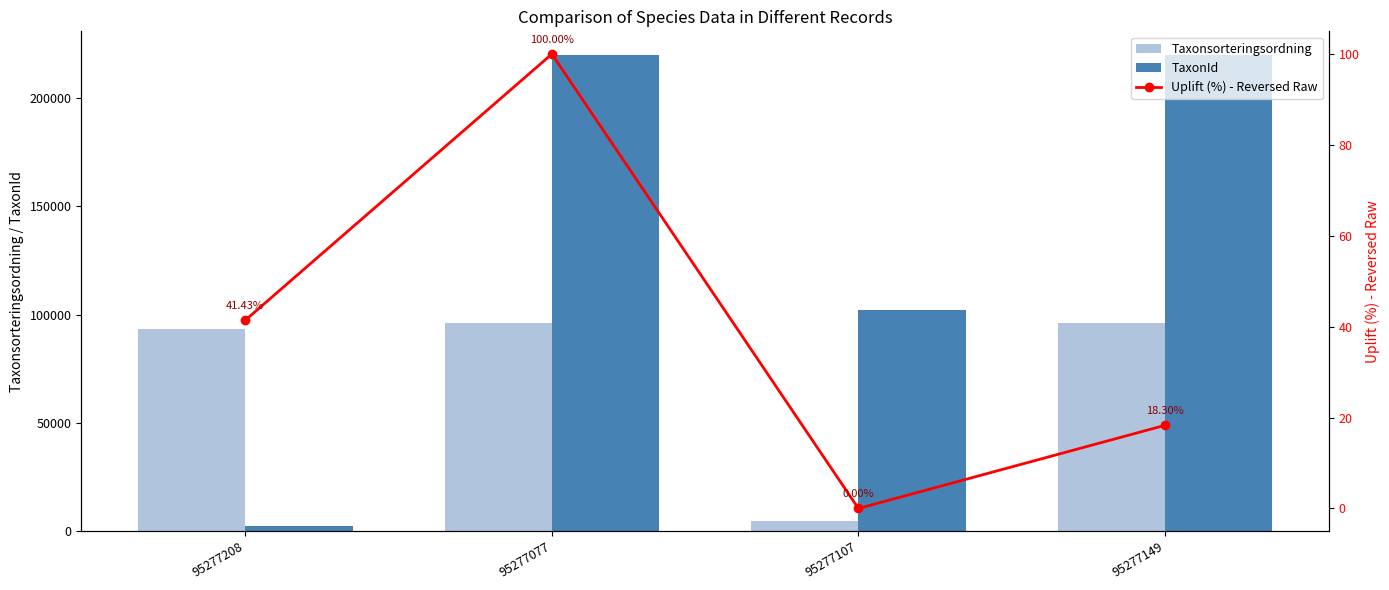

What is the lowest value of the Taxonsorteringsordning series?

4717